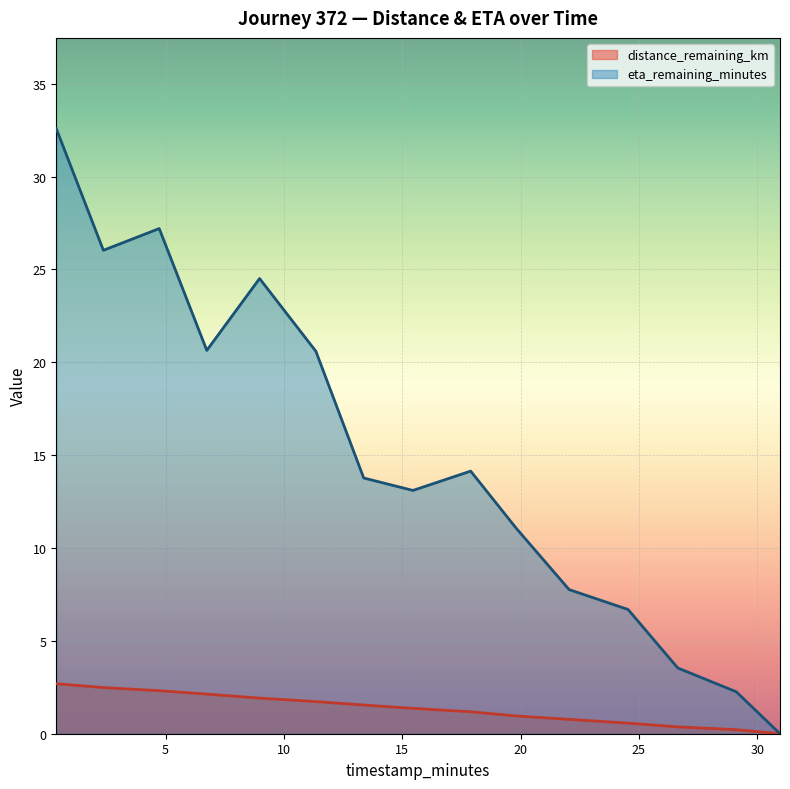

What is the total value across all series at 4.73?

29.5